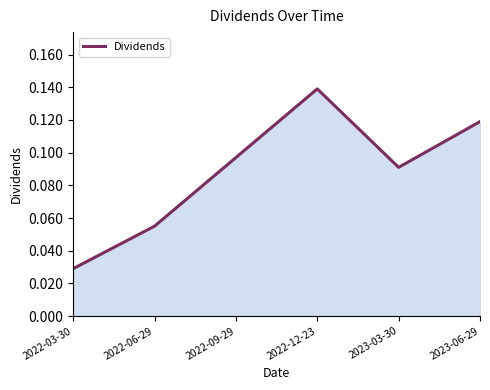

What is the sum of all values?

0.5